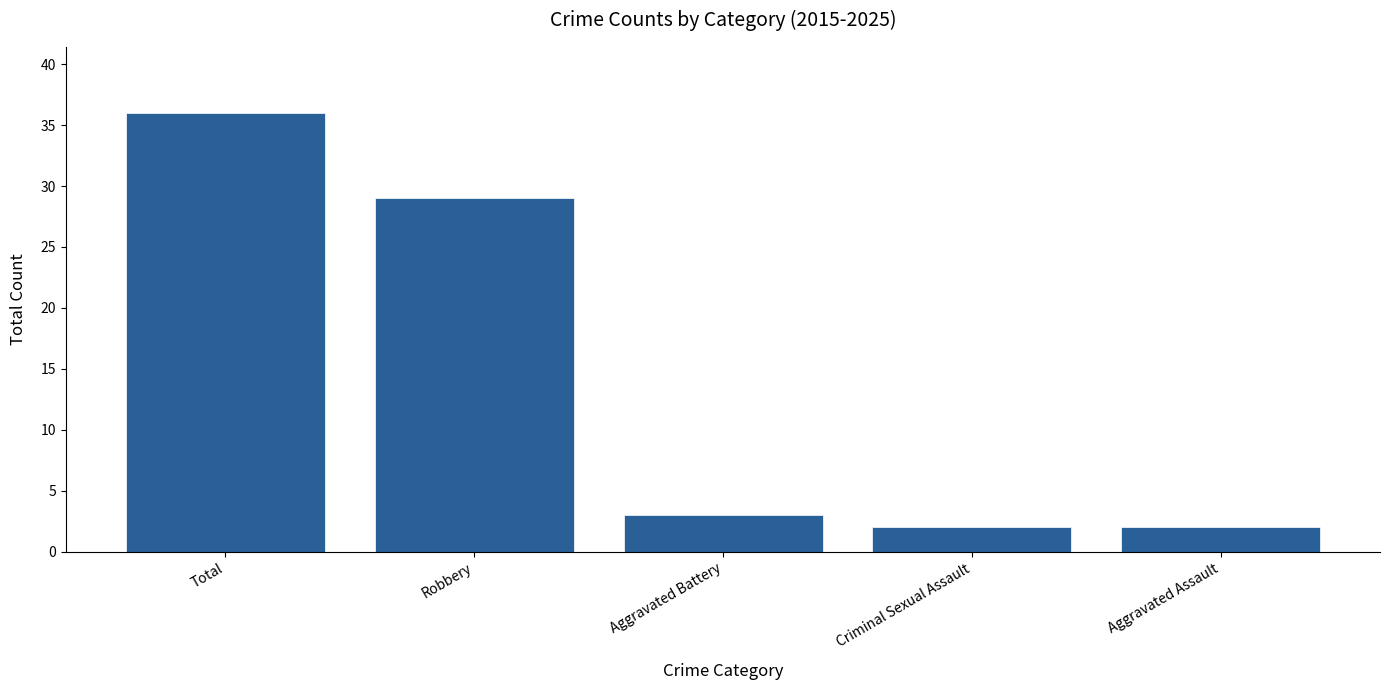

What is the label of the 3rd bar from the right?

Aggravated Battery